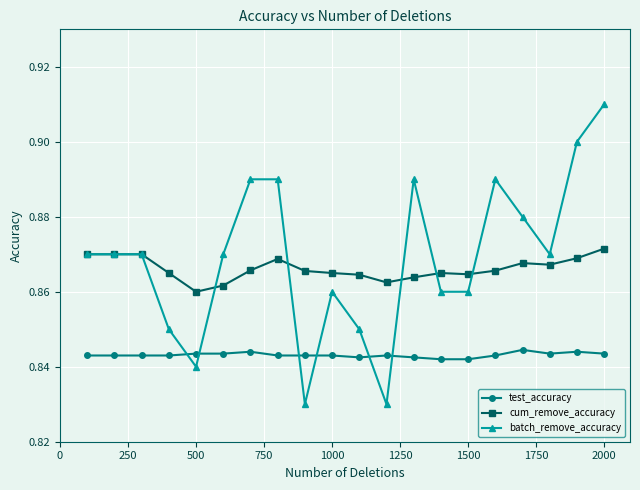

True or false: batch_remove_accuracy and test_accuracy cross at least once.

True